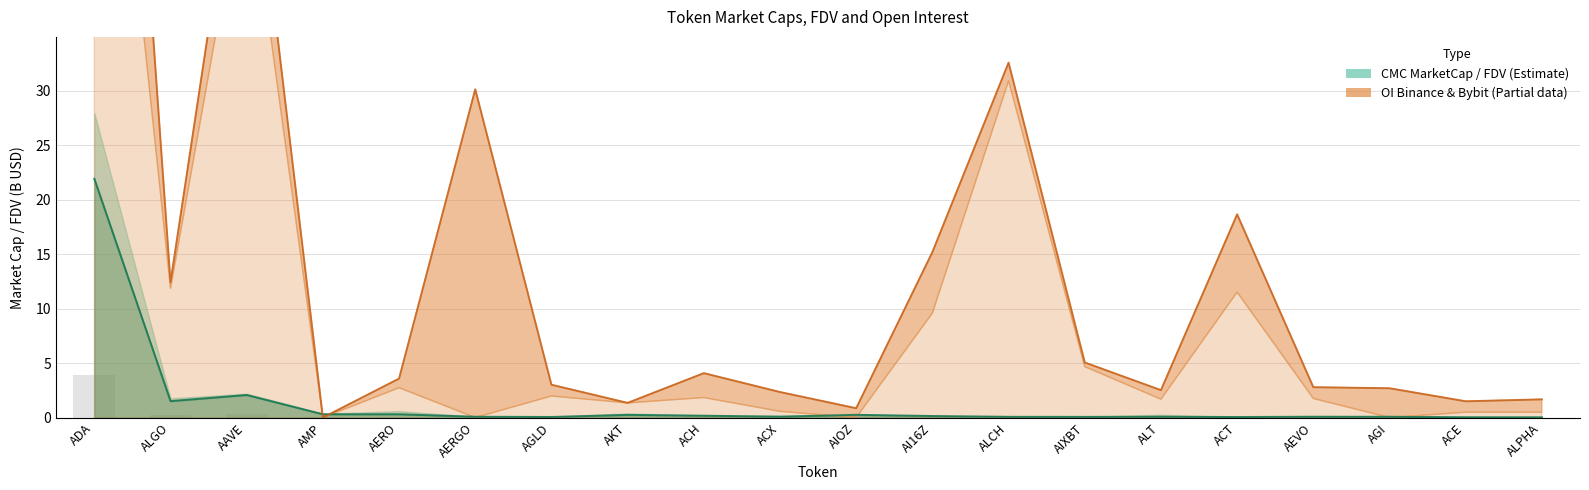

Count the number of categories in the chart.

20